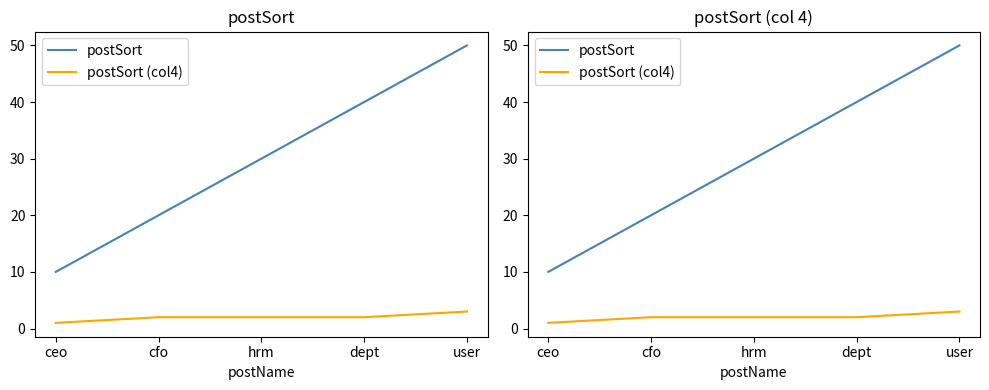

What is the value of the postSort (col4) point at the 2nd from the left?

2